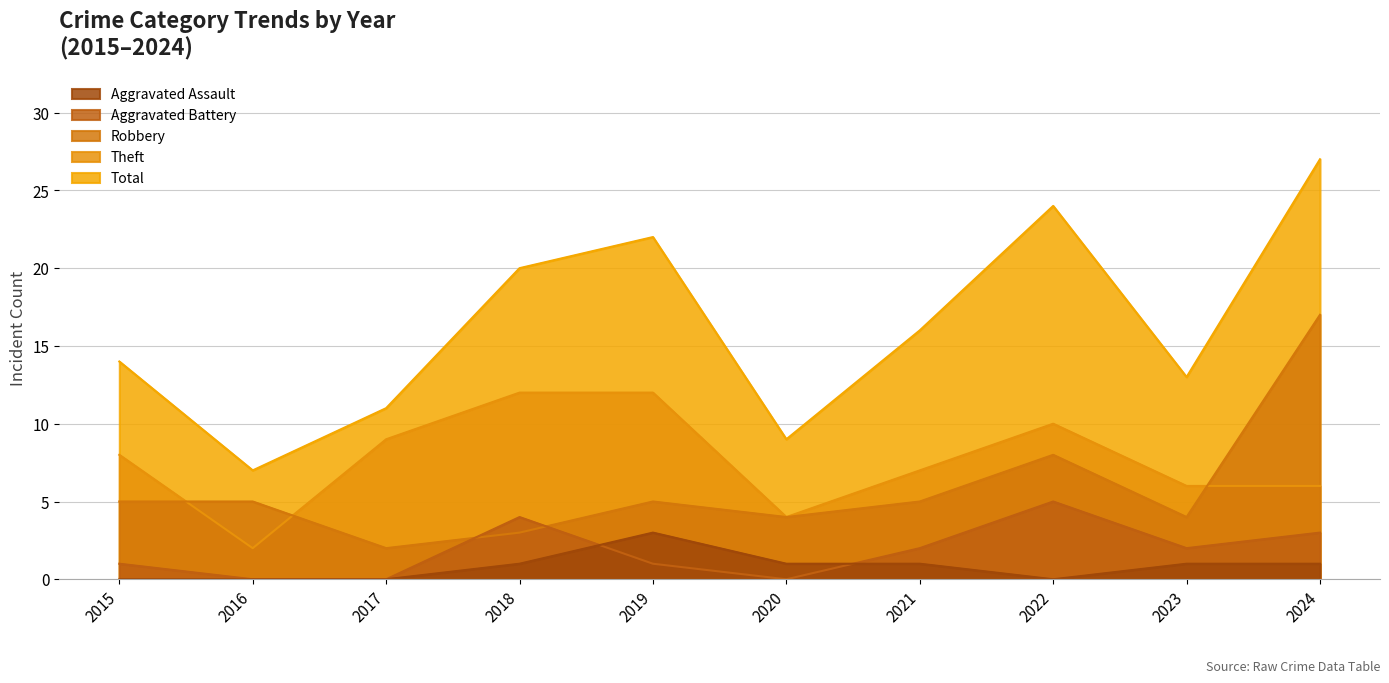

At which category does the chart reach its peak across all series?

2024